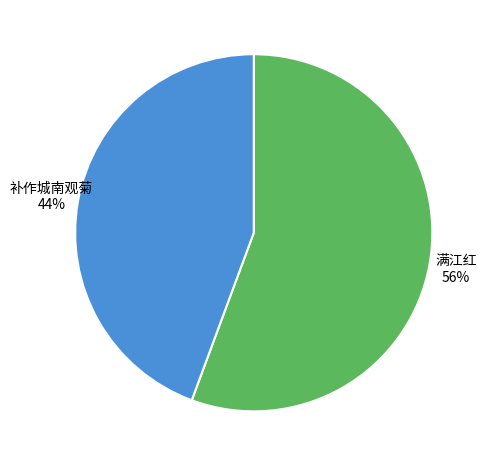

What percentage is the 补作城南观菊 slice, to the nearest percent?

44%